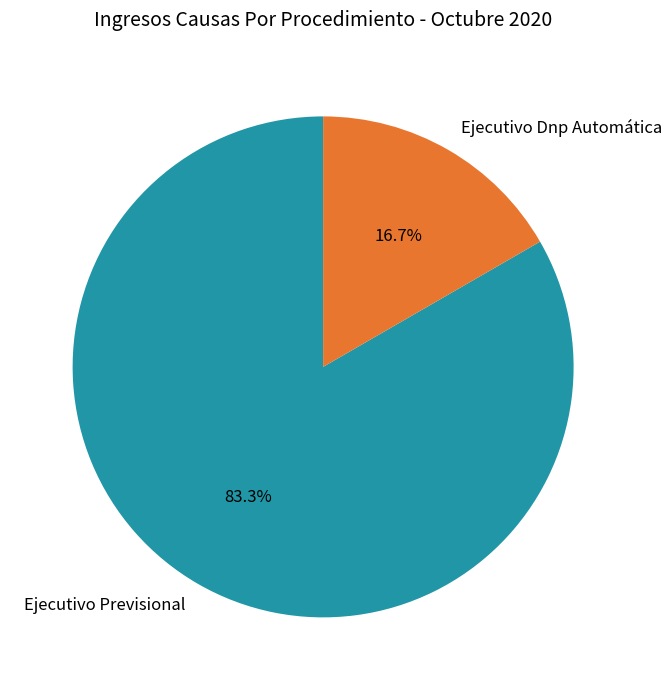

Which slice is the smallest?

Ejecutivo Dnp Automática